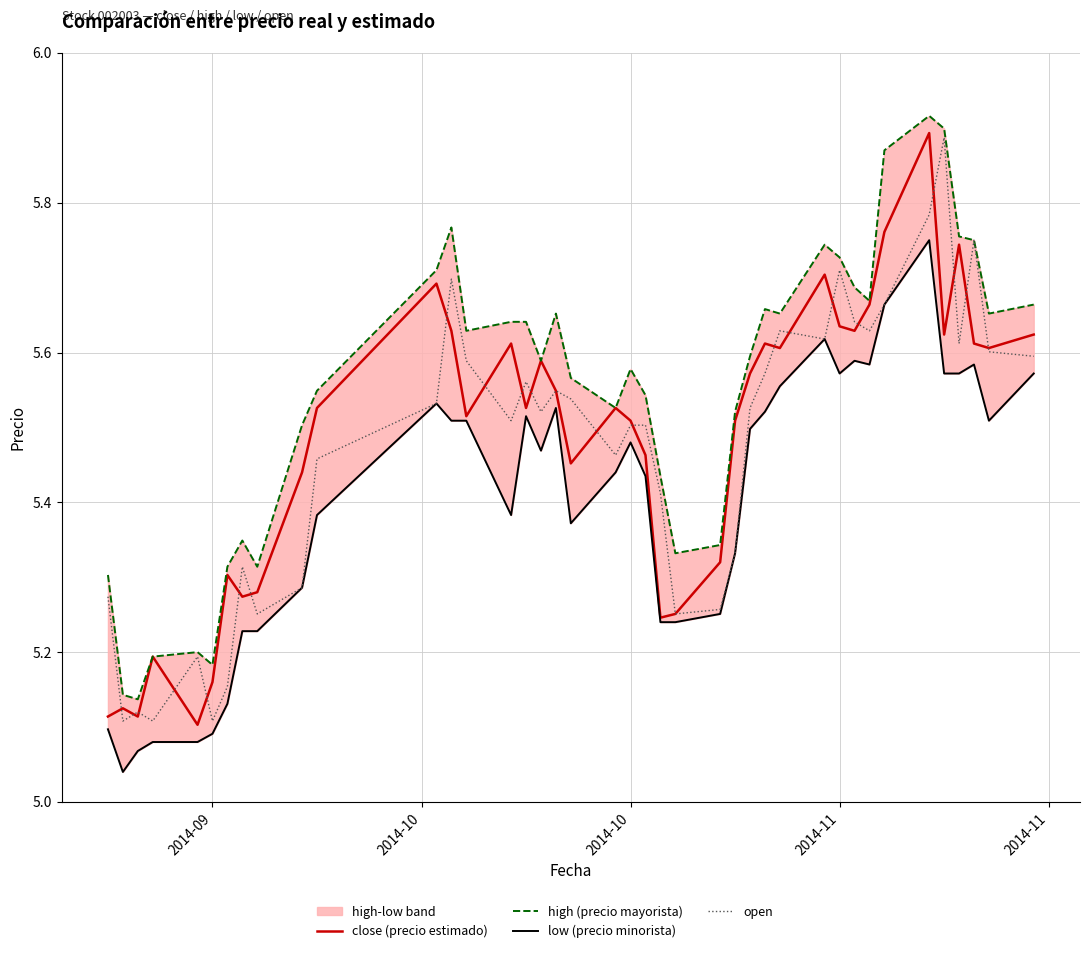

What is the maximum value shown in the chart?

5.9